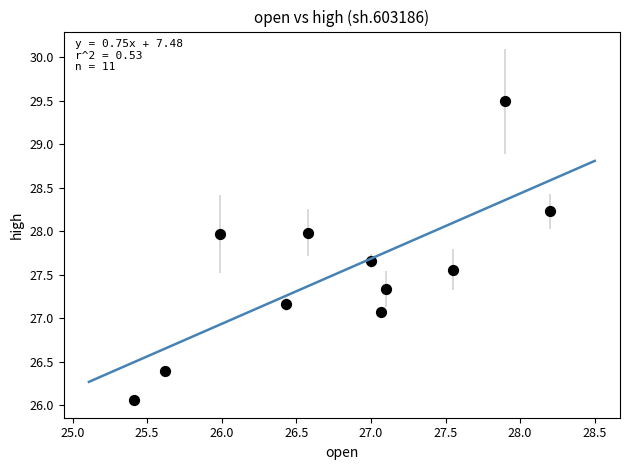

What Y value in the scatter plot is closest to 27?

27.1